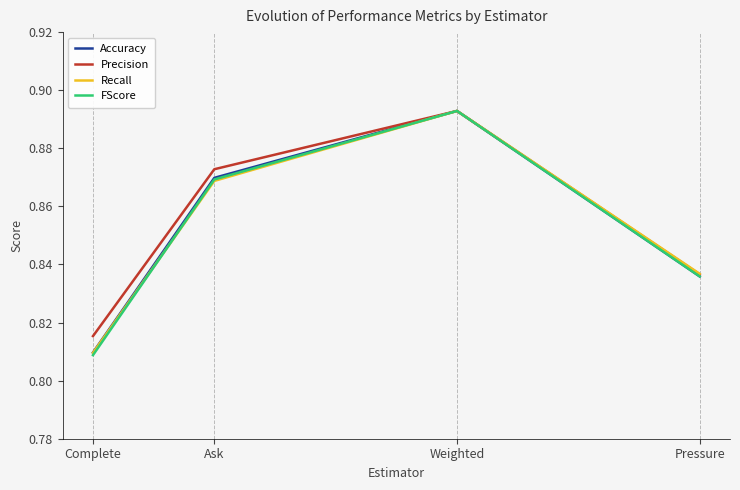

At how many categories does at least one series exceed 0?

4